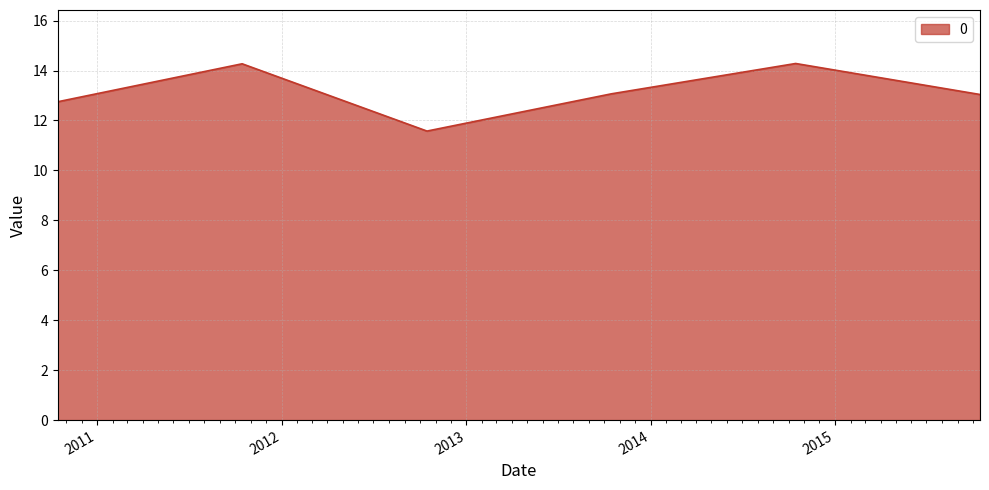

What is the difference between the second highest and second lowest values?

1.5